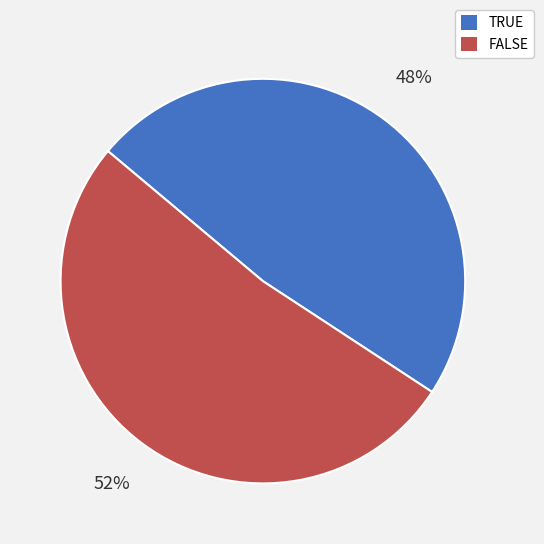

Is it true that TRUE is 48% of the pie?

True